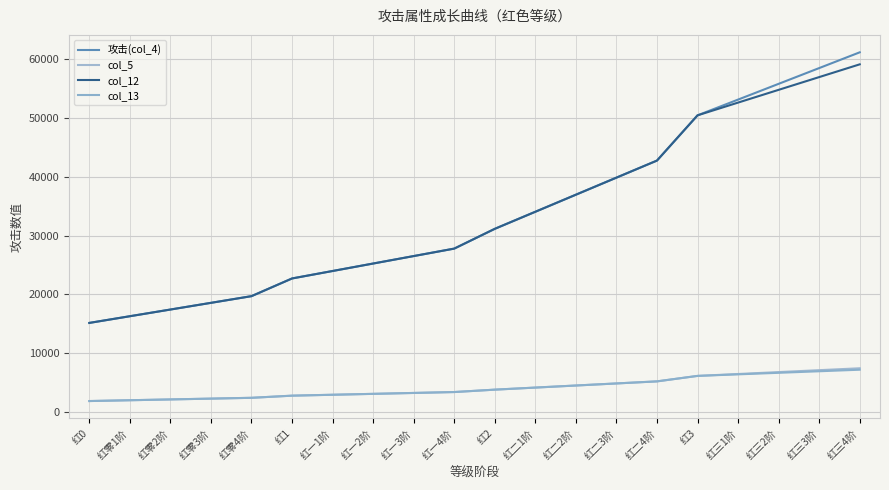

What is the average value of the col_13 series?

4072